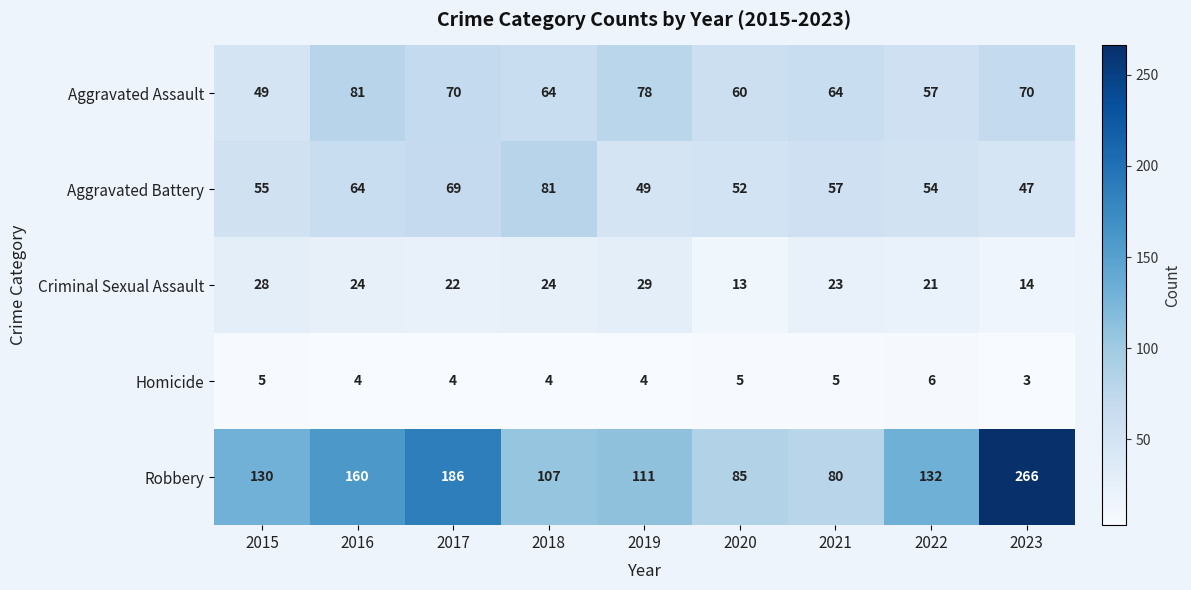

What is the difference between the second highest and second lowest values in the Robbery series?

101